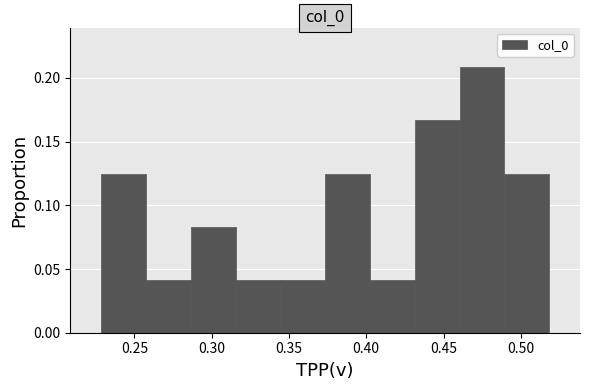

Reading left to right, transcribe this chart: for each bar, give the range it covers on the x-axis and its height. Neither the bar edges nor the heights are printed on the chart, so give them approximately, as read against the axes.

0.230 to 0.260: 0.125
0.260 to 0.285: 0.040
0.285 to 0.315: 0.085
0.315 to 0.345: 0.040
0.345 to 0.375: 0.040
0.375 to 0.400: 0.125
0.400 to 0.430: 0.040
0.430 to 0.460: 0.165
0.460 to 0.490: 0.210
0.490 to 0.520: 0.125